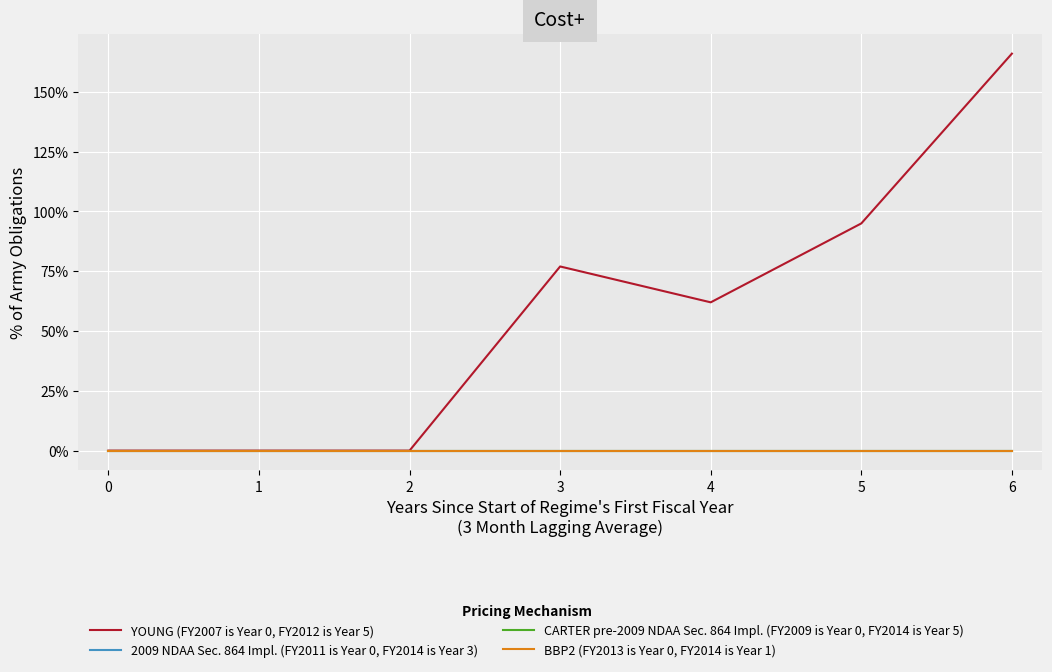

True or false: BBP2 (FY2013 is Year 0, FY2014 is Year 1) has more than 2 interior local peaks.

False